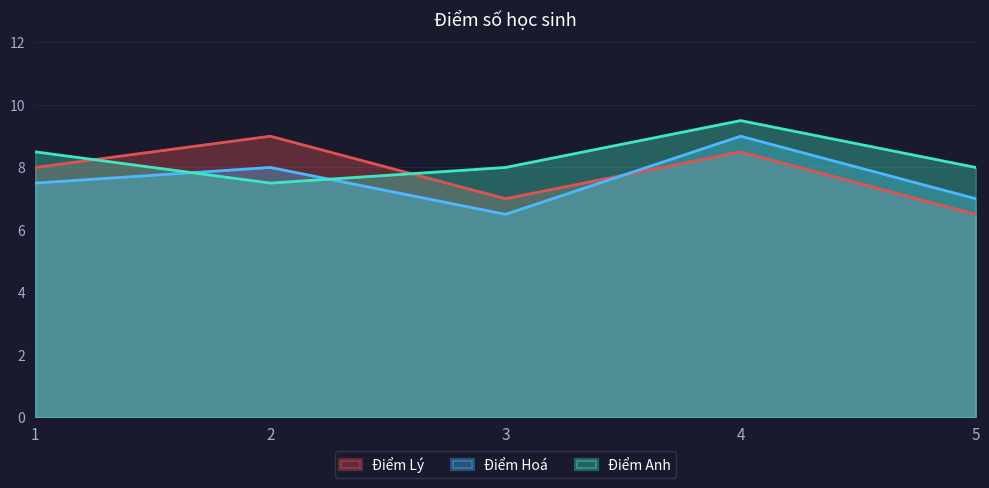

Is the value of Điểm Anh at 1 greater than the value of Điểm Hoá at 2?

Yes